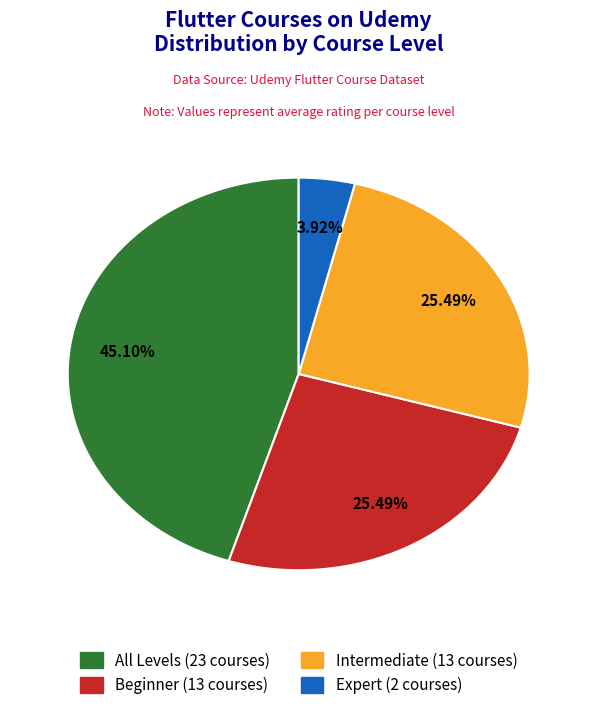

Combined, do Beginner and All Levels account for over 50%?

Yes